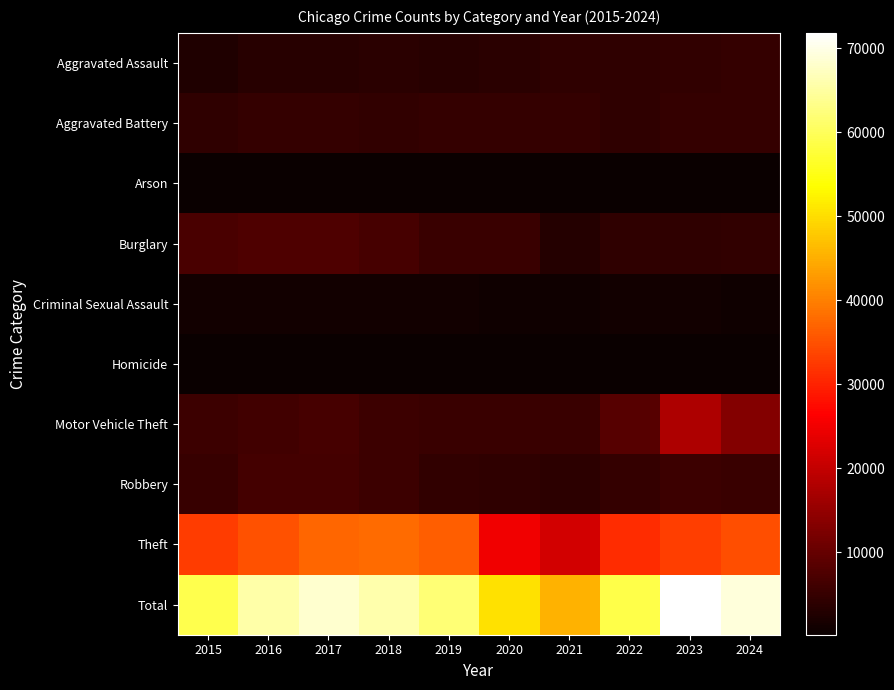

How many data points does each series have?

10